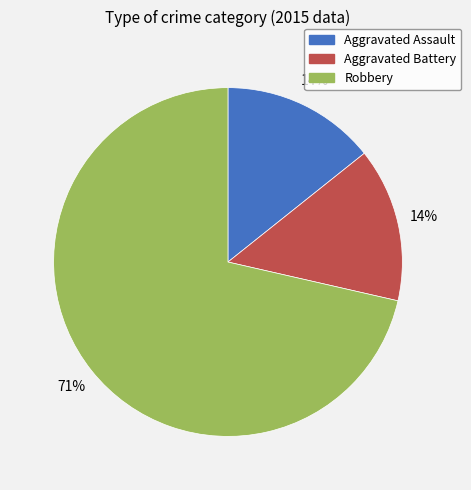

The Robbery slice represents 71% of the pie. True or false?

True